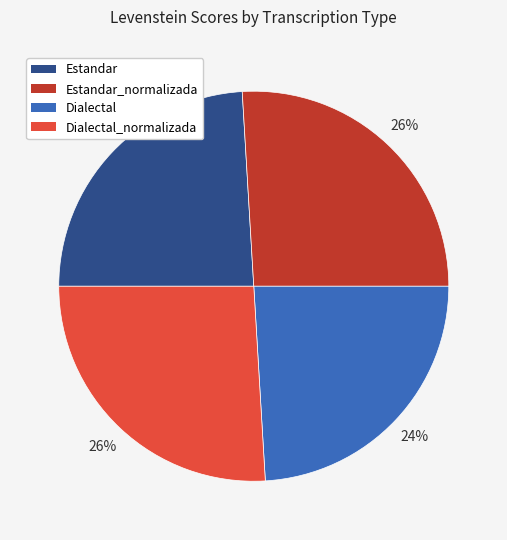

Is there a majority slice in this chart?

No